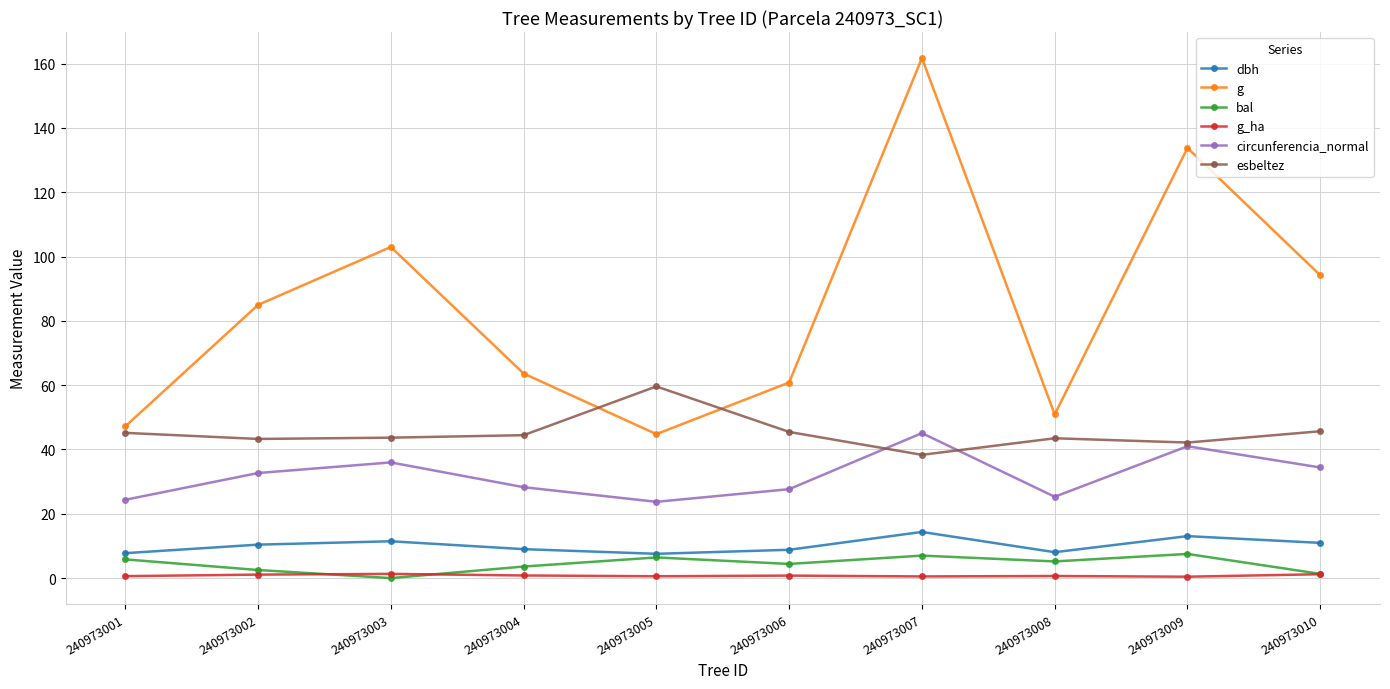

True or false: esbeltez has a value of 25.3 at 240973008.

False